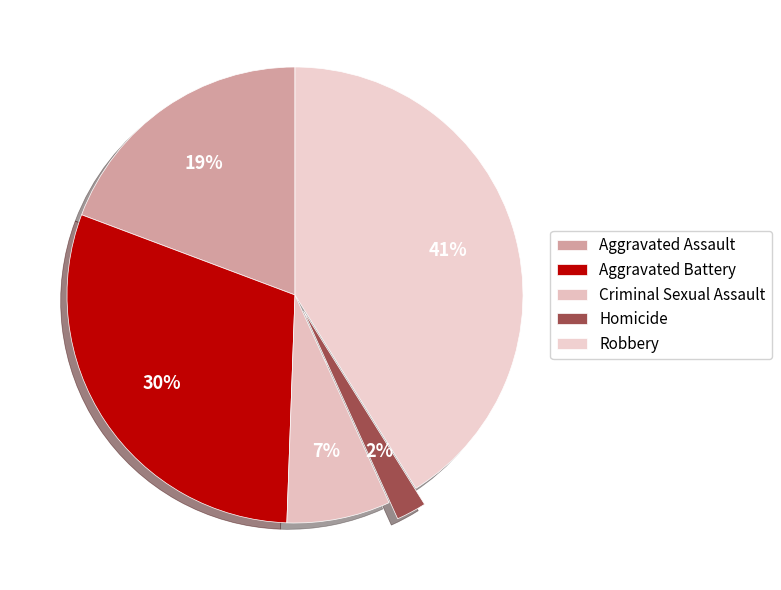

What percentage is the Criminal Sexual Assault slice, to the nearest percent?

7%